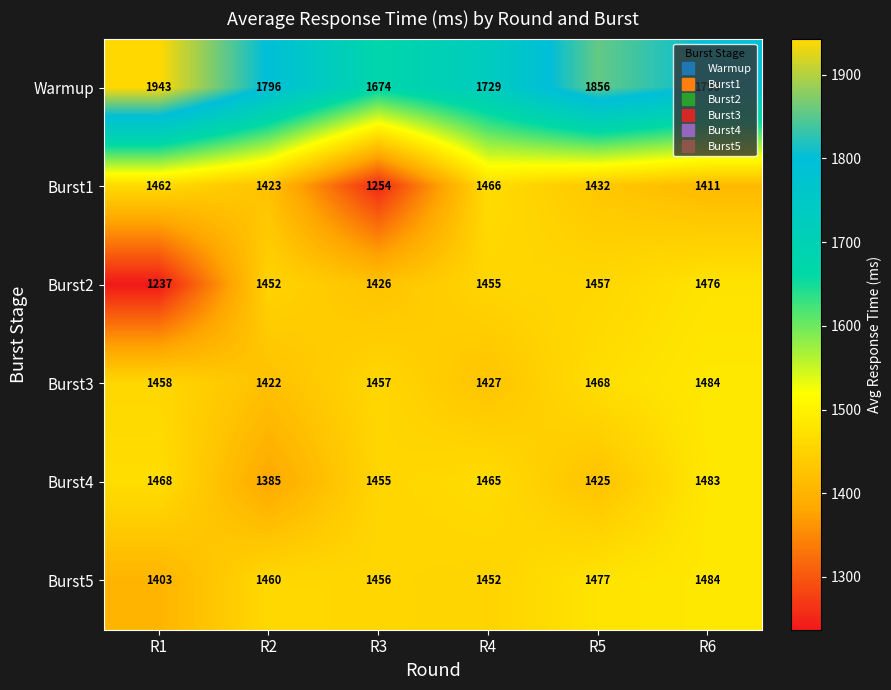

Which series has the largest range (max minus min)?

Warmup